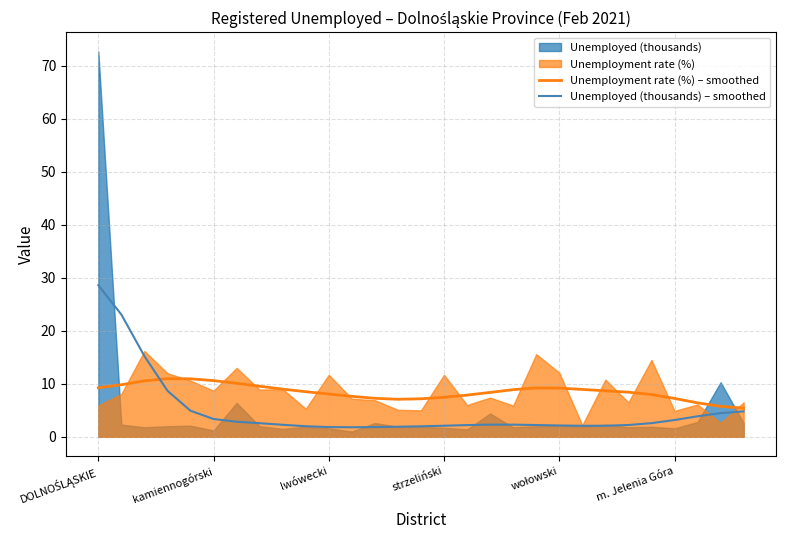

What is the maximum value for Unemployment rate (%) – smoothed?

11.0